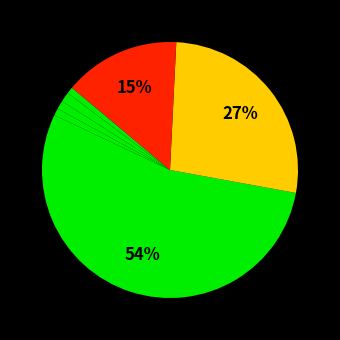

How many segments does this pie chart have?

7